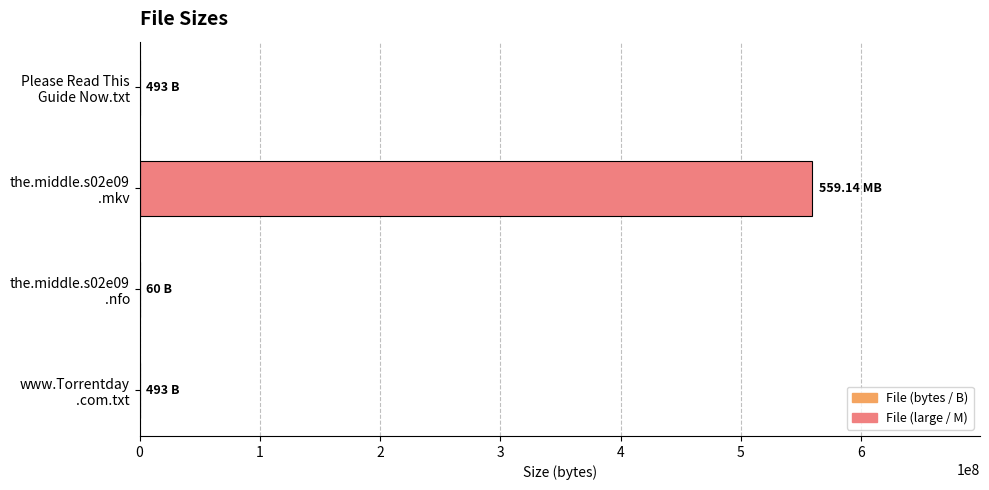

What is the sum of all values?

559141046